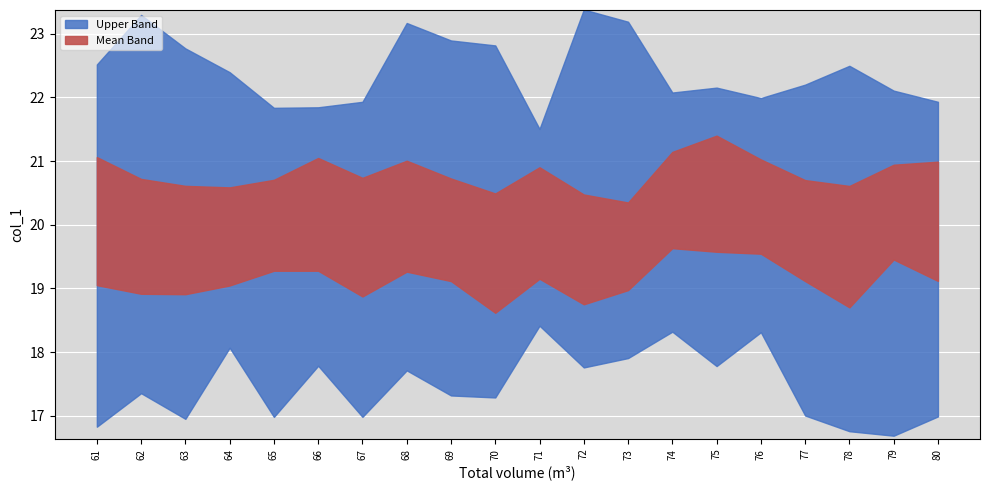

Between 68 and 78, which series saw the biggest shift?

Upper Band line